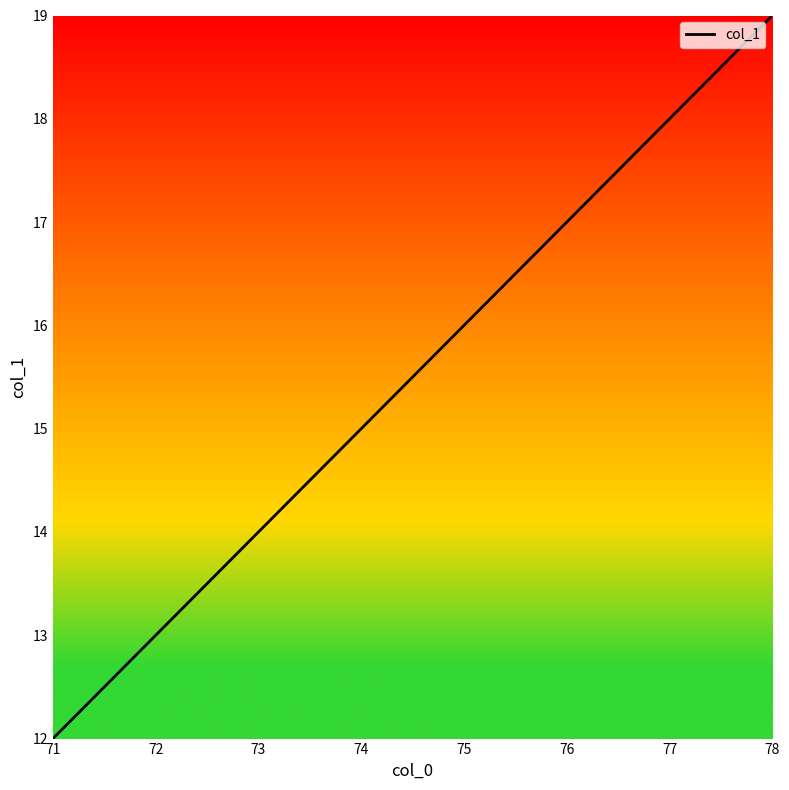

Rank the categories by value from highest to lowest.

78, 77, 76, 75, 74, 73, 72, 71